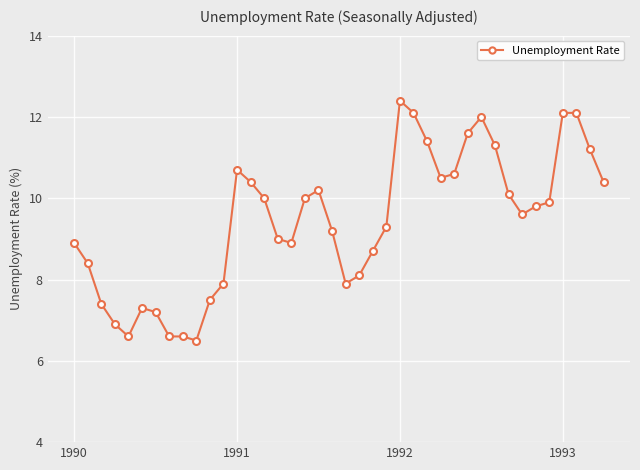

What is the smallest value displayed?

6.5